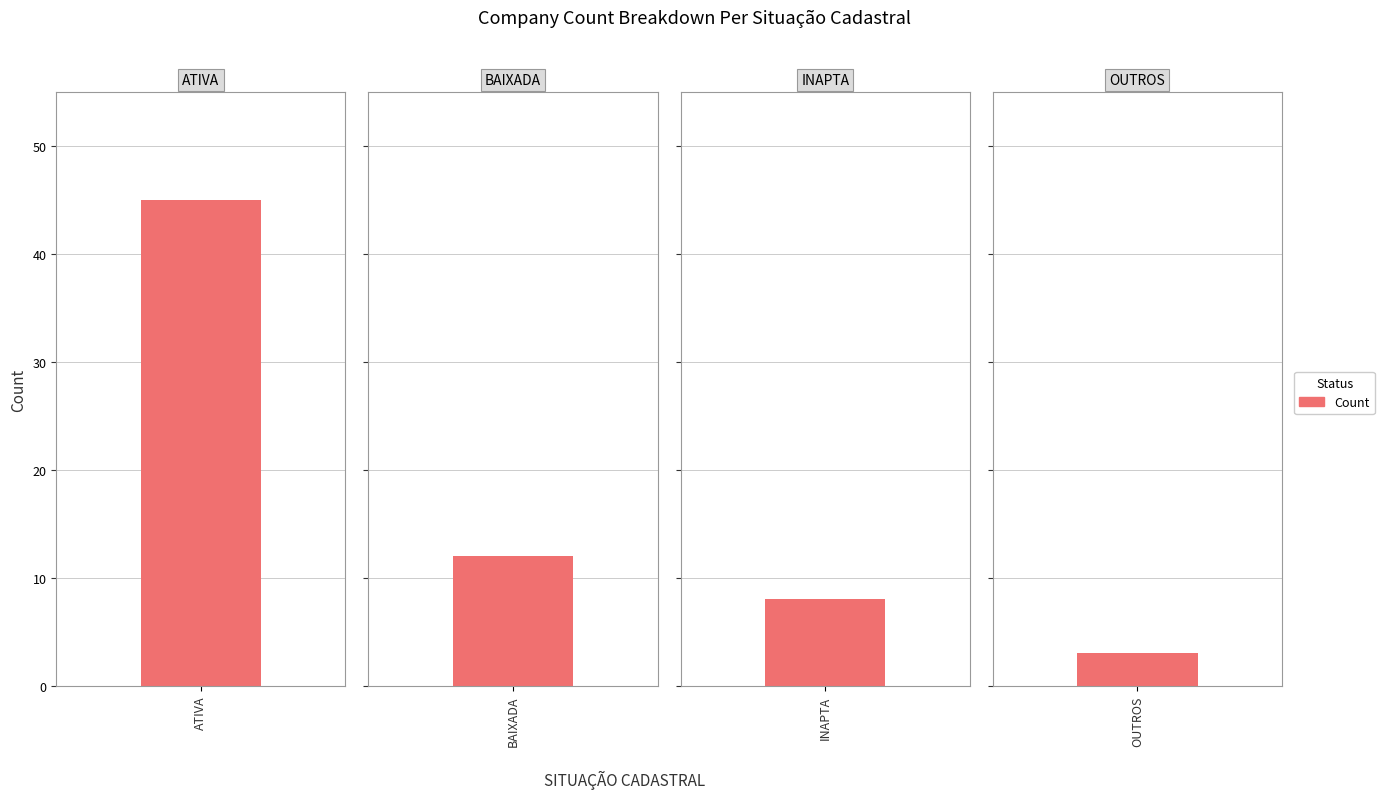

The value at INAPTA is 13. True or false?

False